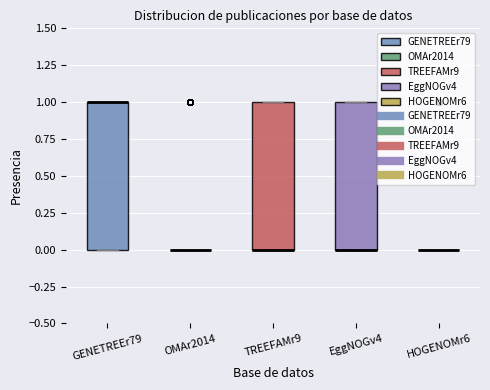

Where is the lower edge of the box for TREEFAMr9 on the y-axis? The values are not printed on the chart, so give them approximately, as read against the axis.

0